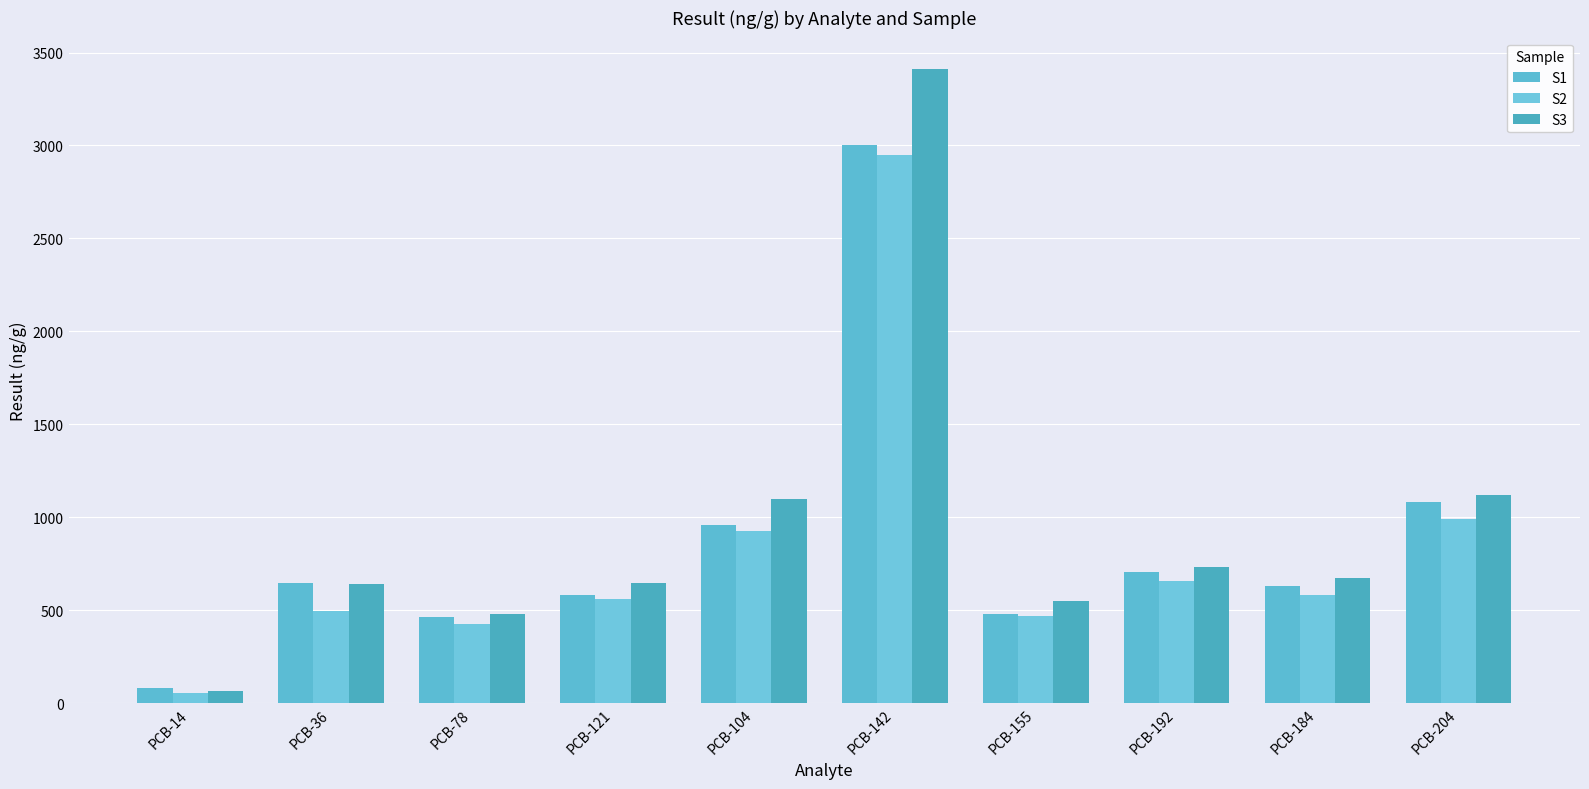

Reading left to right, what are all the values shown in this chart?

S1: PCB-14=82.5	PCB-36=647.0	PCB-78=464.0	PCB-121=579.0	PCB-104=959.0	PCB-142=3000.0	PCB-155=480.0	PCB-192=704.0	PCB-184=631.0	PCB-204=1080.0
S2: PCB-14=55.3	PCB-36=496.0	PCB-78=423.0	PCB-121=560.0	PCB-104=925.0	PCB-142=2950.0	PCB-155=468.0	PCB-192=655.0	PCB-184=580.0	PCB-204=988.0
S3: PCB-14=63.7	PCB-36=641.0	PCB-78=480.0	PCB-121=647.0	PCB-104=1100.0	PCB-142=3410.0	PCB-155=549.0	PCB-192=734.0	PCB-184=674.0	PCB-204=1120.0